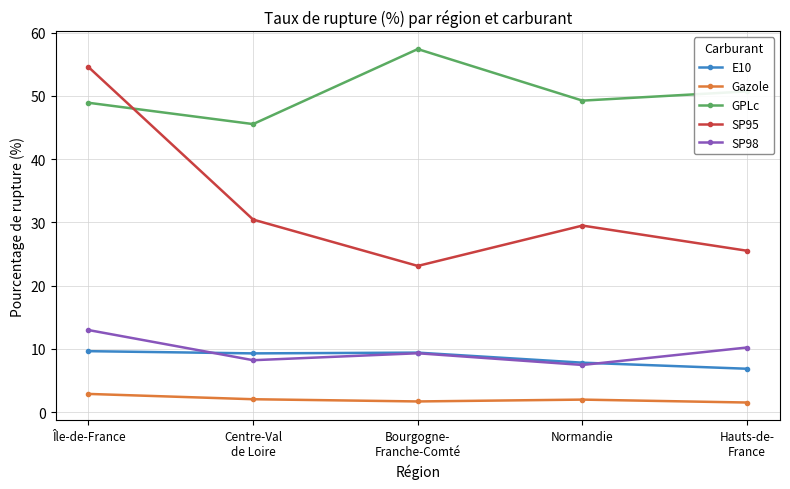

What is the difference between the maximum and minimum values in the E10 series?

2.8